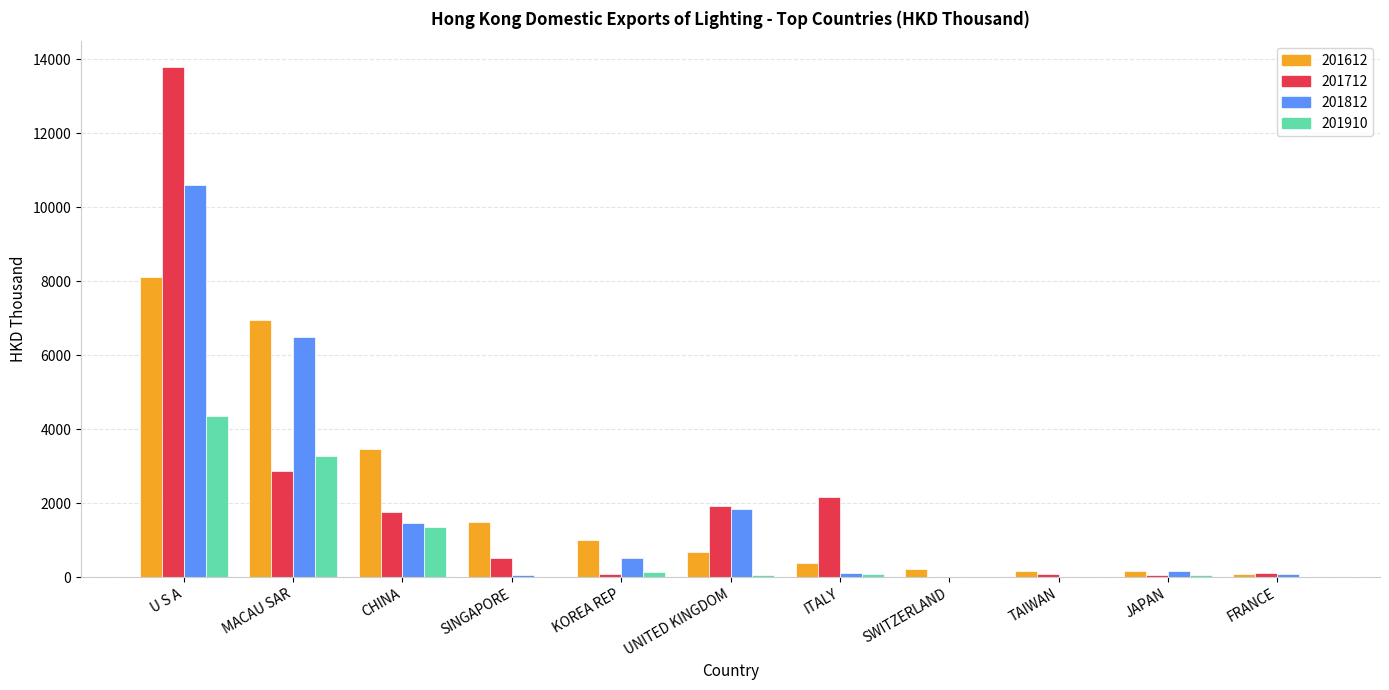

True or false: 201612 has a value of 6952.2 at MACAU SAR.

True